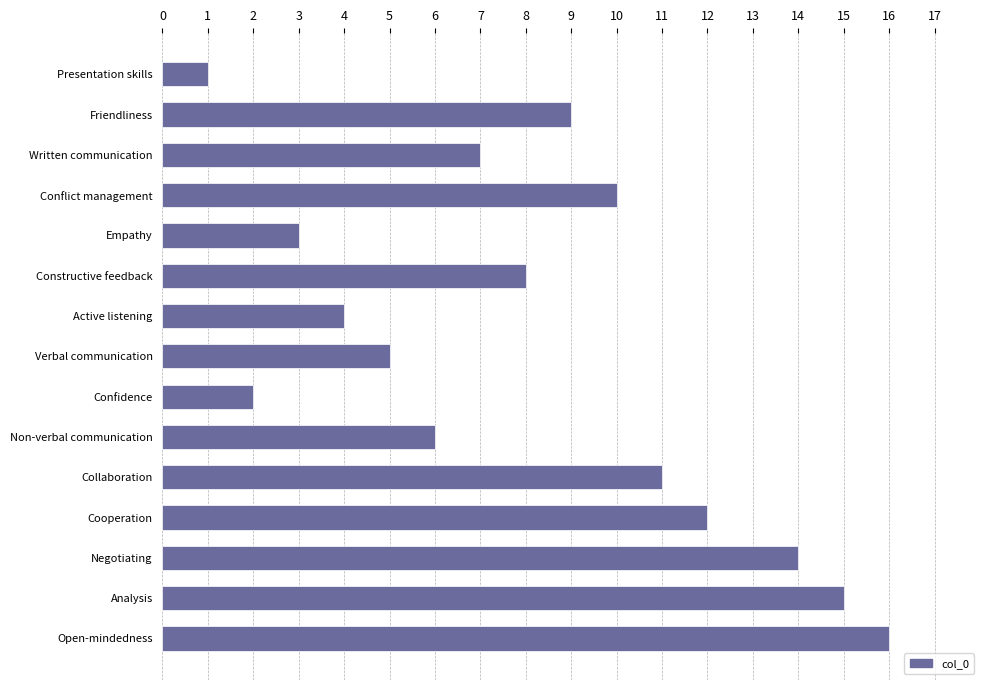

List the labels in order of value, largest first.

Open-mindedness, Analysis, Negotiating, Cooperation, Collaboration, Conflict management, Friendliness, Constructive feedback, Written communication, Non-verbal communication, Verbal communication, Active listening, Empathy, Confidence, Presentation skills